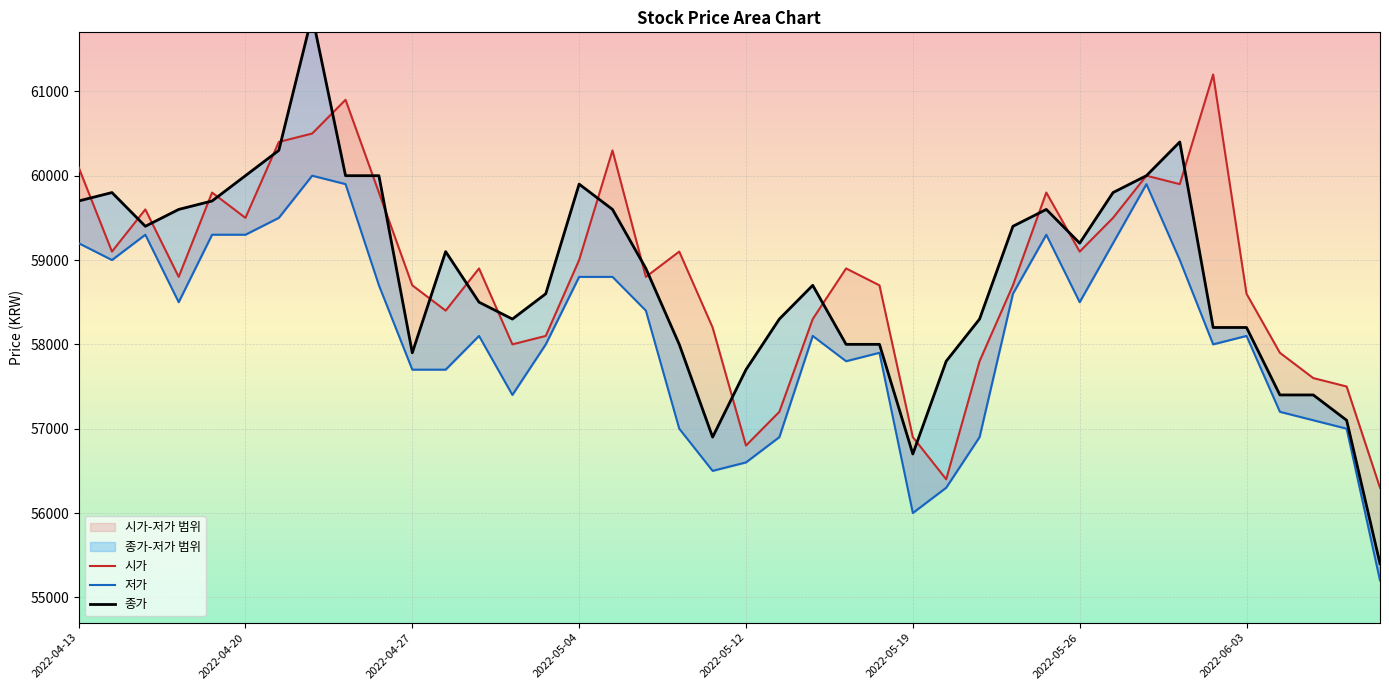

At which label is 저가 closest to 57600?

2022-04-27